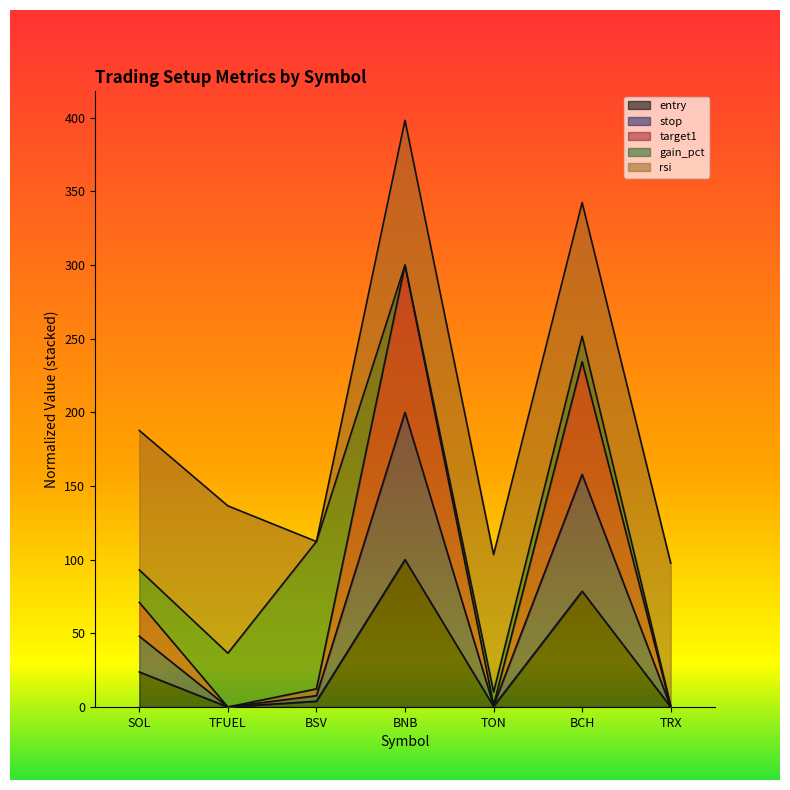

Does the chart have visible grid lines?

No